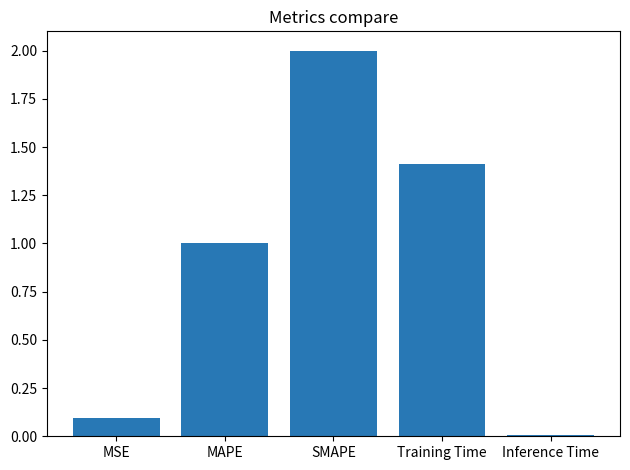

Rank the categories by value from lowest to highest.

Inference Time, MSE, MAPE, Training Time, SMAPE